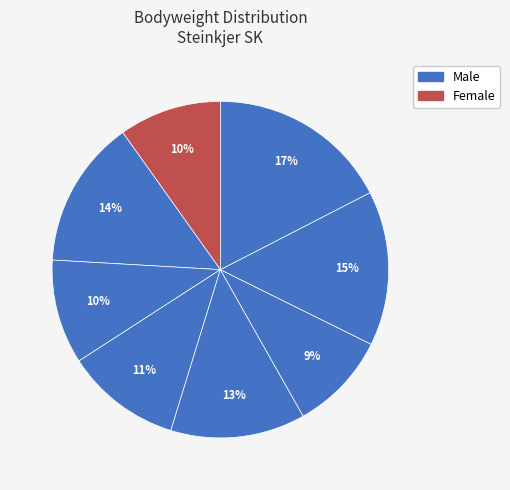

Count the number of slices in the pie.

8